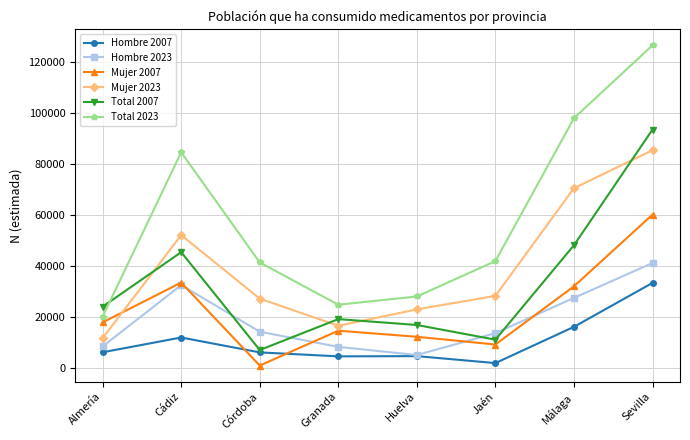

What is the greatest value displayed?

126347